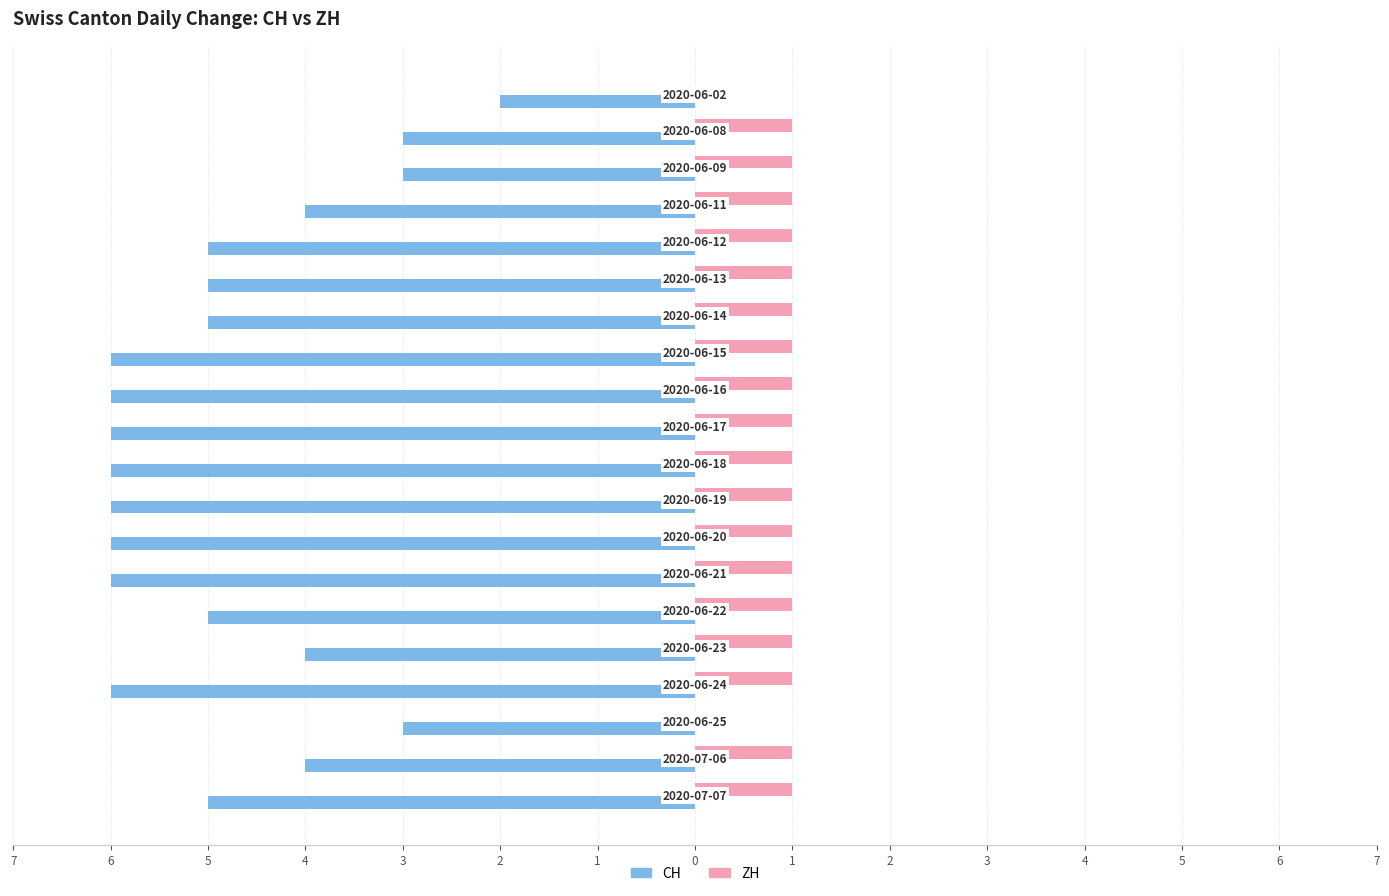

Reading left to right, extract all data points from this chart.

CH: -2	-3	-3	-4	-5	-5	-5	-6	-6	-6	-6	-6	-6	-6	-5	-4	-6	-3	-4	-5
ZH: 0	1	1	1	1	1	1	1	1	1	1	1	1	1	1	1	1	0	1	1